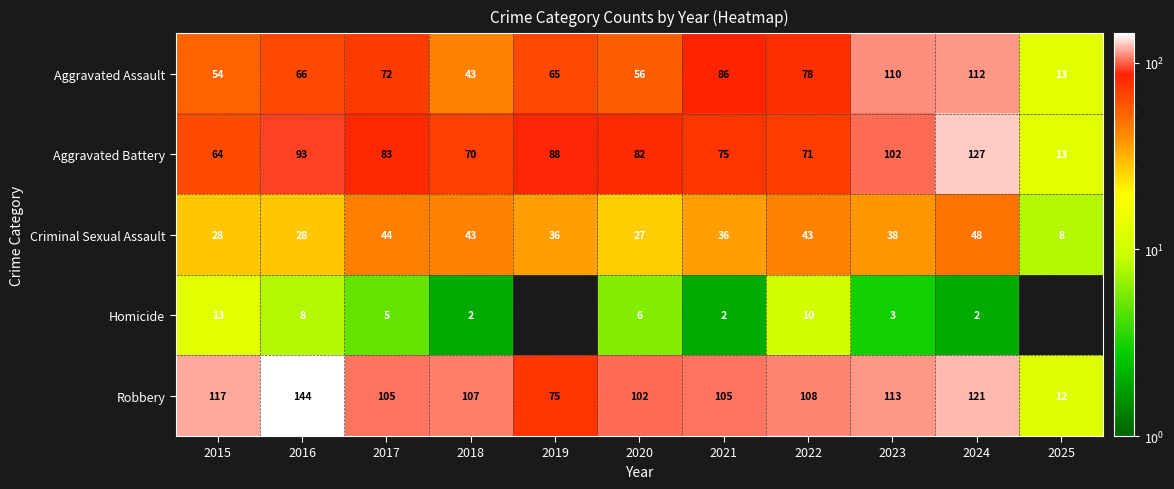

The value of Homicide at 2021 is 2. True or false?

True